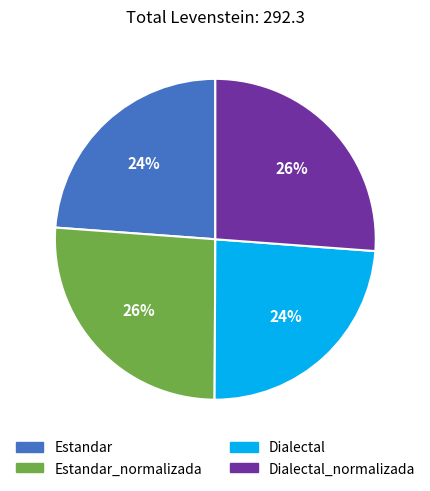

To the nearest percent, what is the difference between the largest and smallest slice percentages?

2%